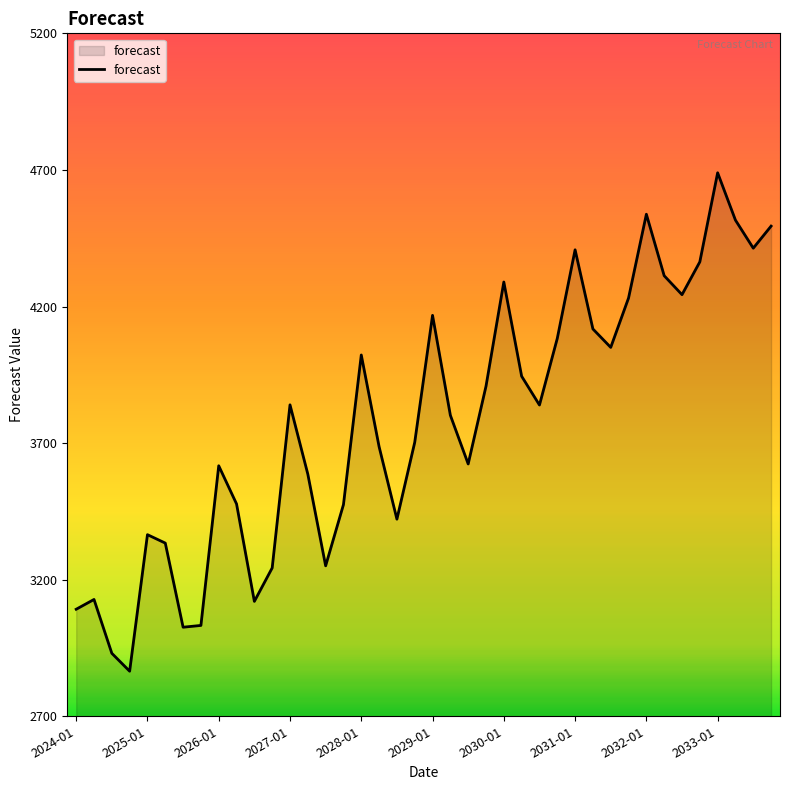

True or false: the data has more than 0 interior local peaks.

True